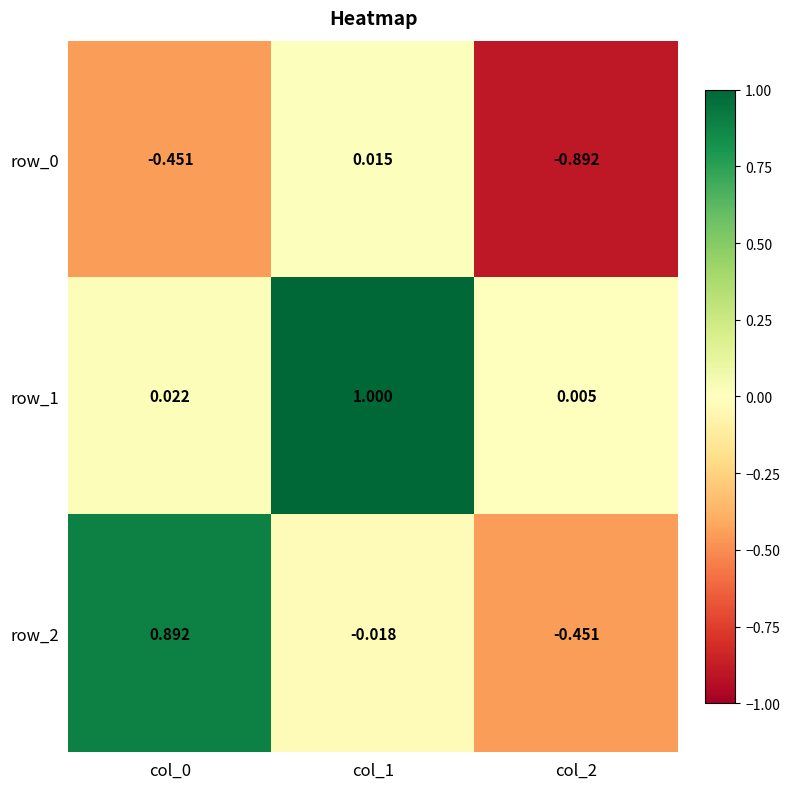

Is the value of row_2 at col_0 greater than the value of row_0 at col_1?

Yes